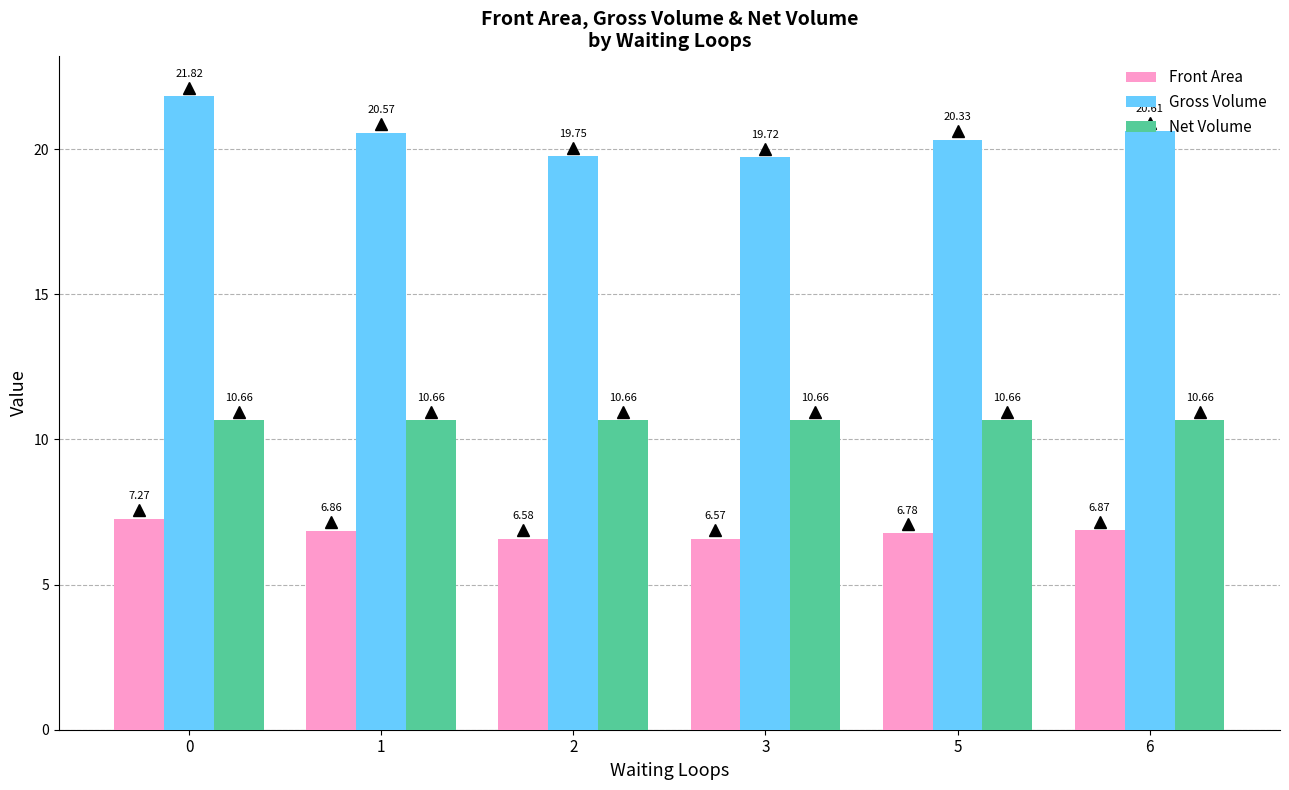

Which series changed the most between 3 and 6?

Gross Volume